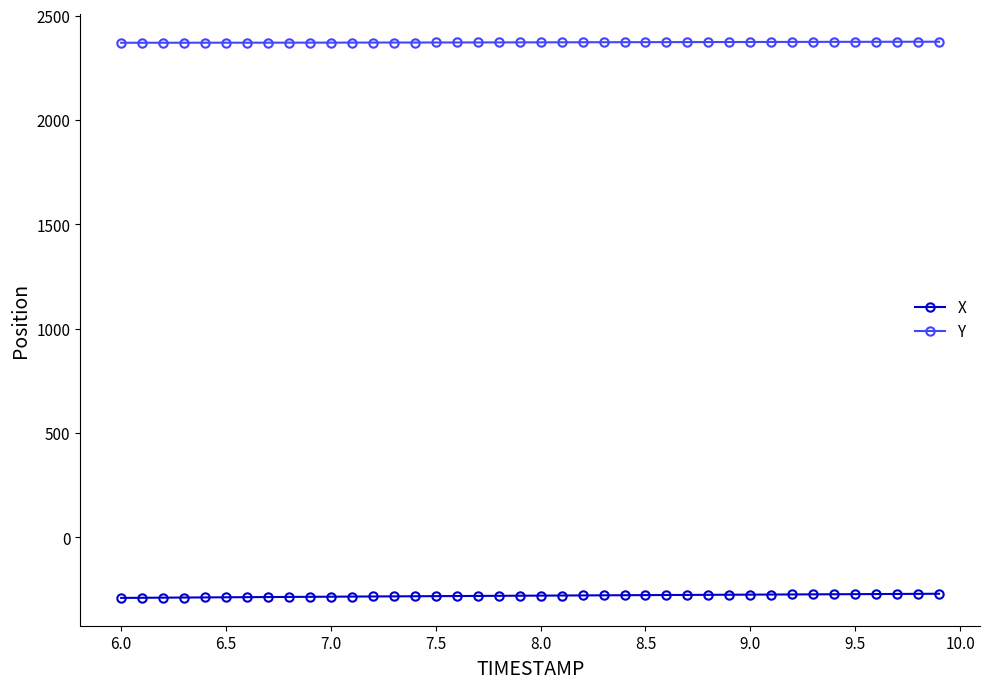

What is the highest value of the Y series?

2375.4